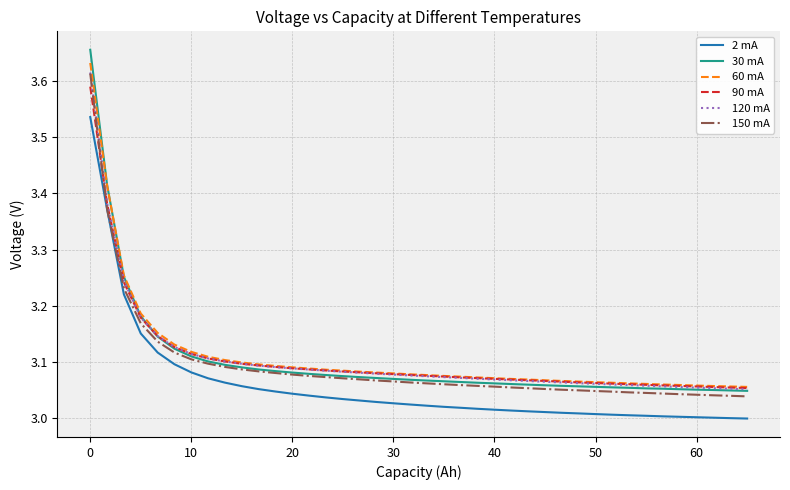

True or false: 2 mA and 30 mA cross at least once.

False